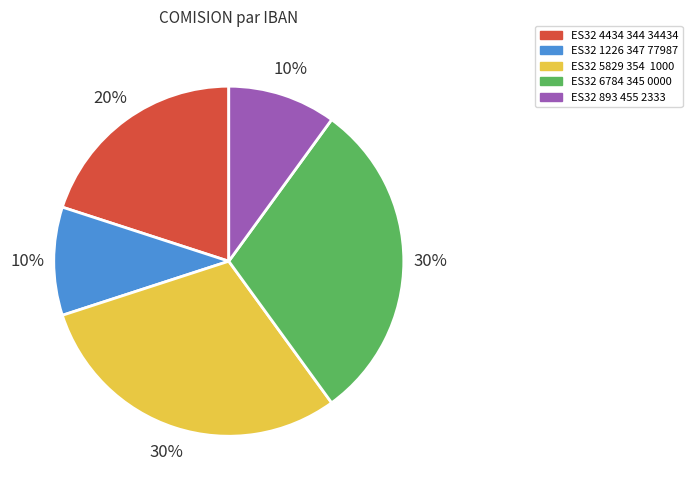

Is ES32 6784 345 0000 the majority of the pie?

No